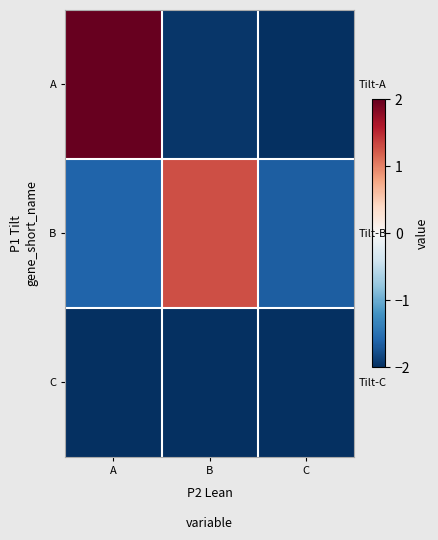

True or false: B has a value of -0.6 at A.

False